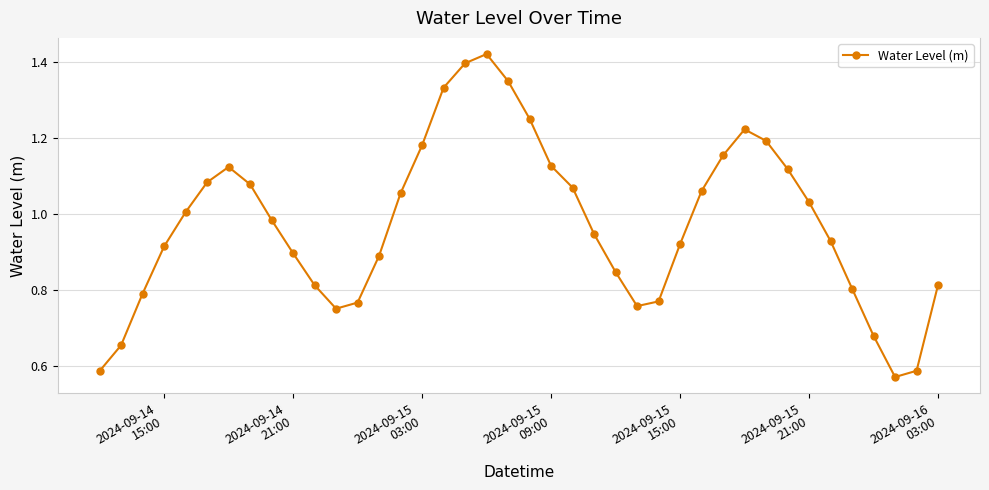

What is the sum of all values?

38.9